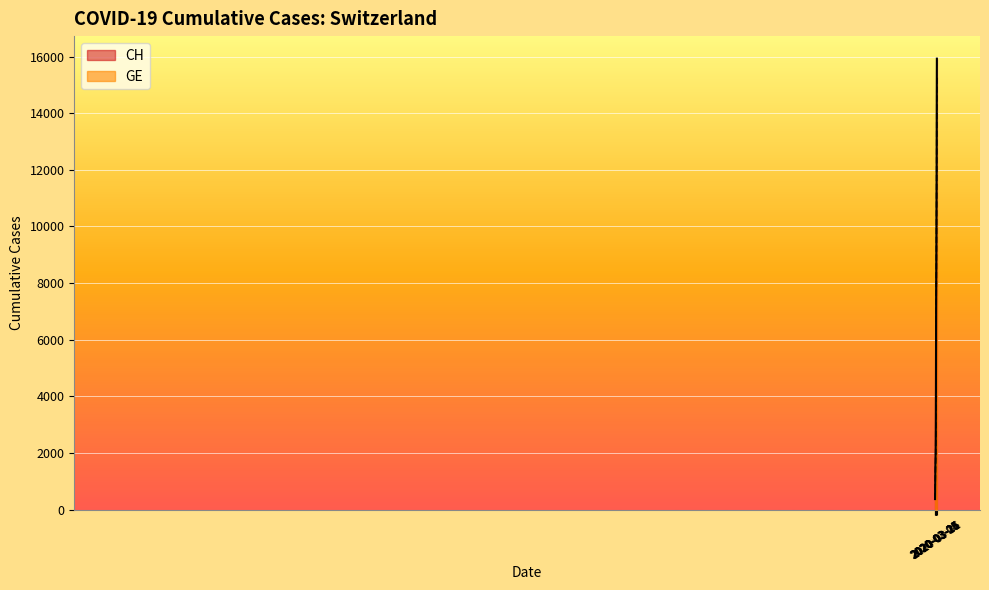

What is the sum of all CH values?

242133